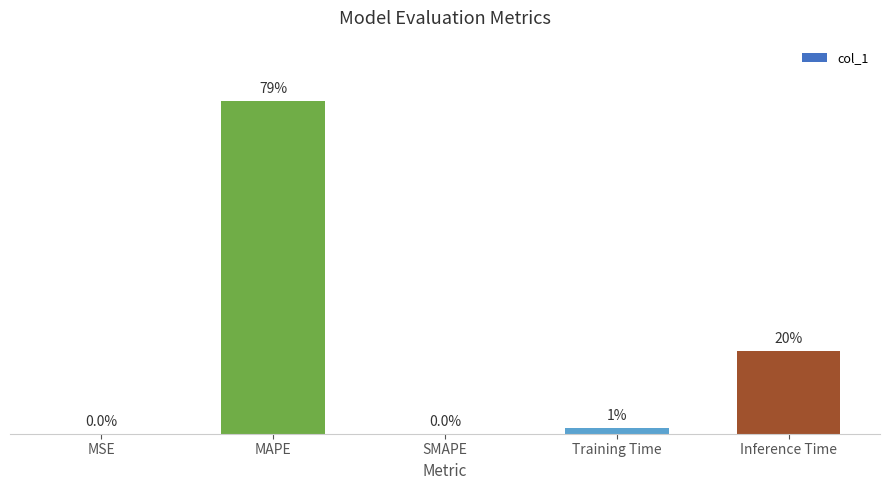

Which has a higher value, MSE or Inference Time?

Inference Time